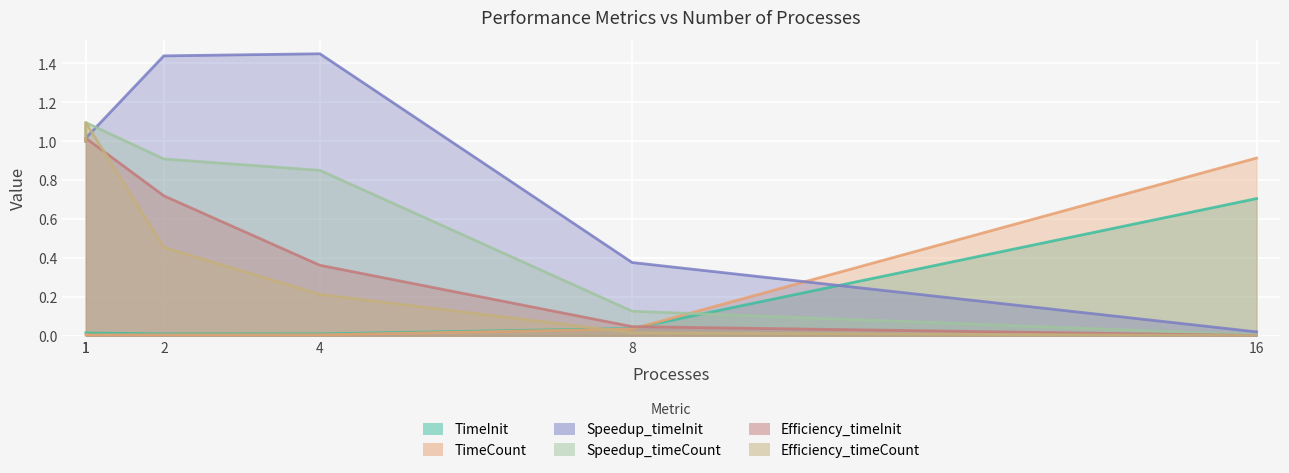

The value of Speedup_timeCount at 1 is 1.1. True or false?

True